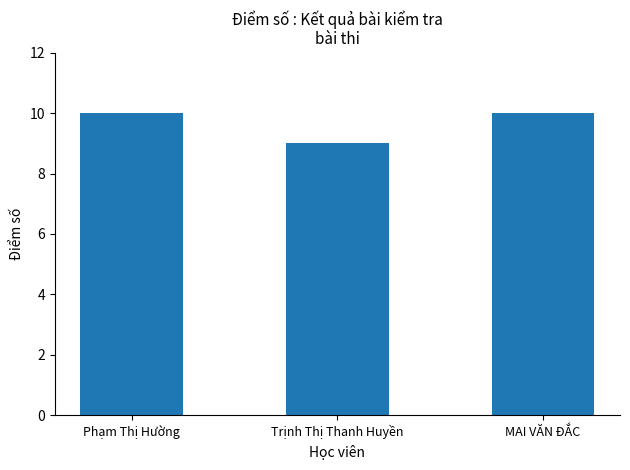

How many data points are less than 10?

1